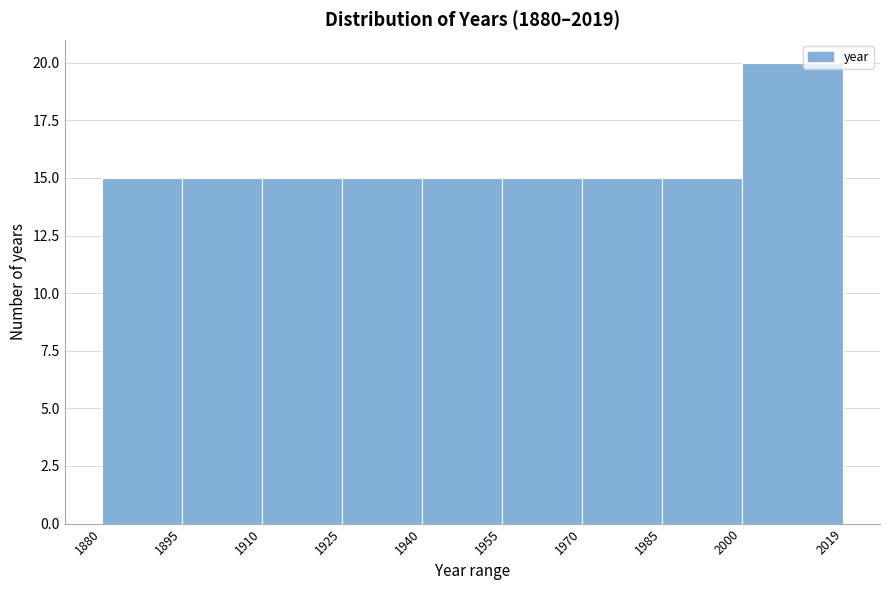

What is the height of the bar covering 2000 to 2019 on the x-axis? The values are not printed on the chart, so give them approximately, as read against the axis.

20